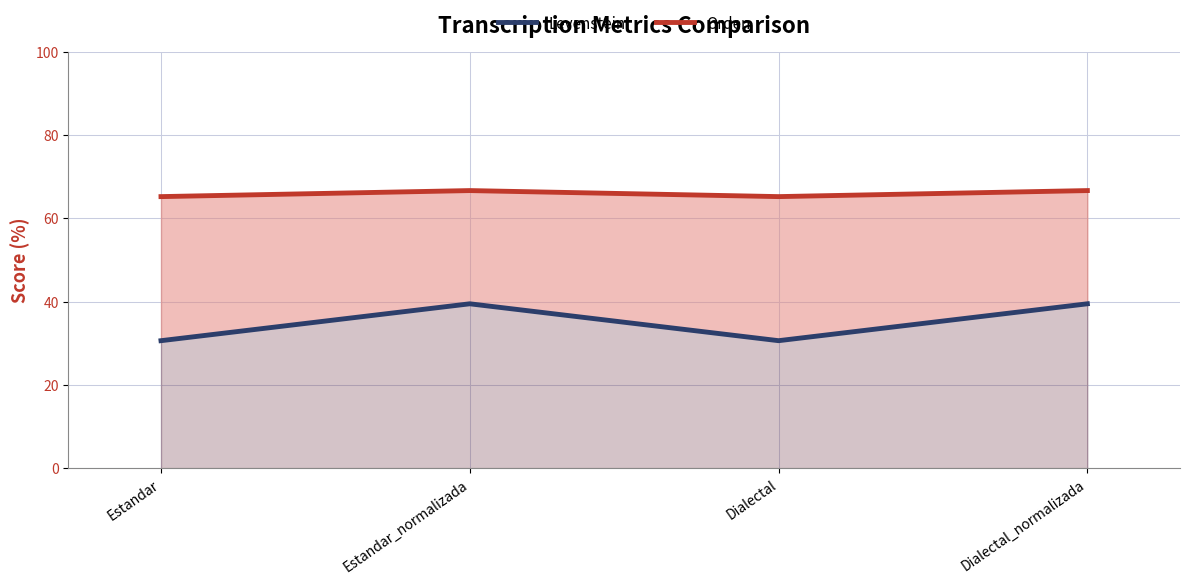

Is it true that Levenstein equals 39.5 at Estandar_normalizada?

True